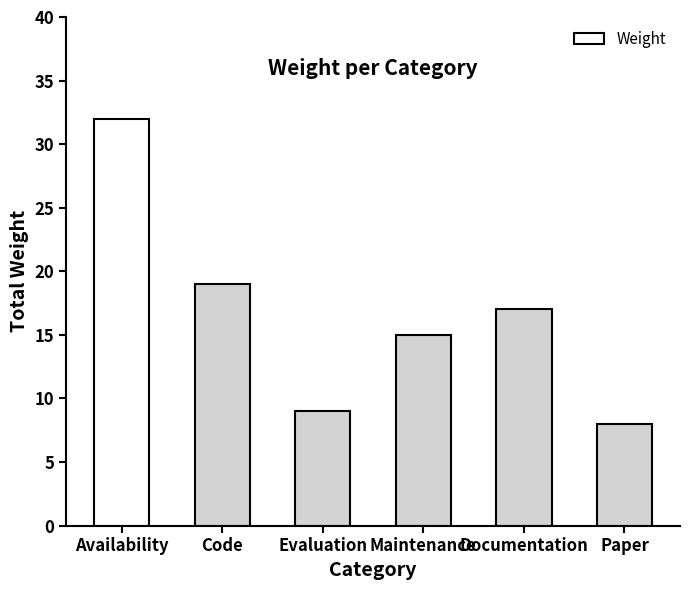

List the labels in order of value, smallest first.

Paper, Evaluation, Maintenance, Documentation, Code, Availability